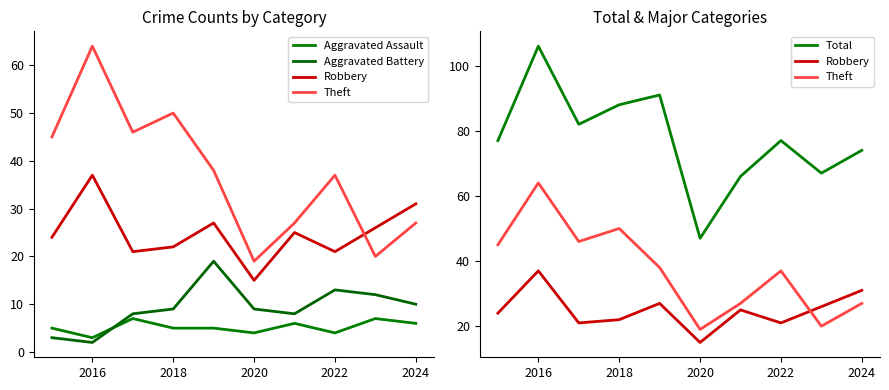

Where does the Total series first go above 77?

2016